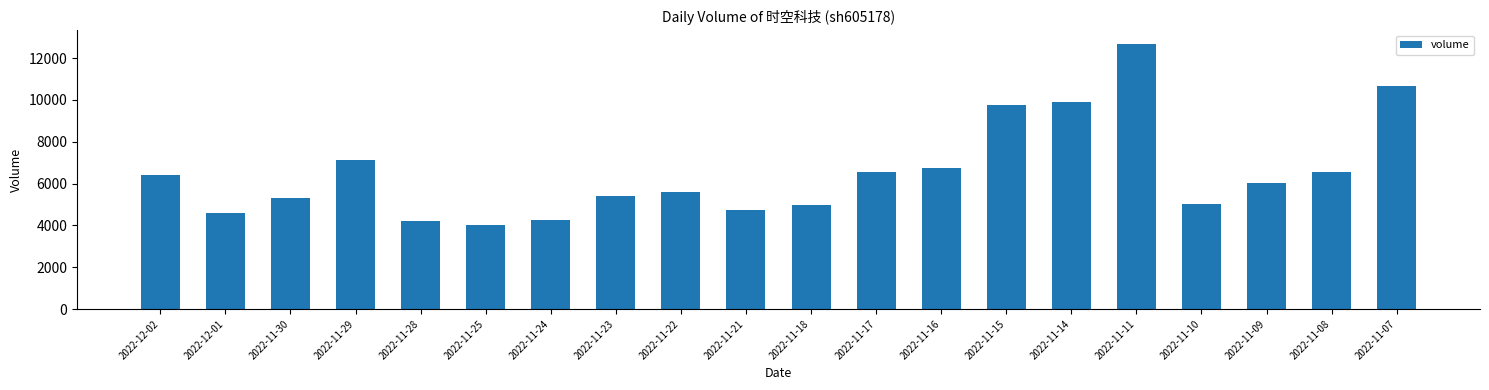

What is the sum of the values at 2022-11-15 and 2022-11-29?

16901